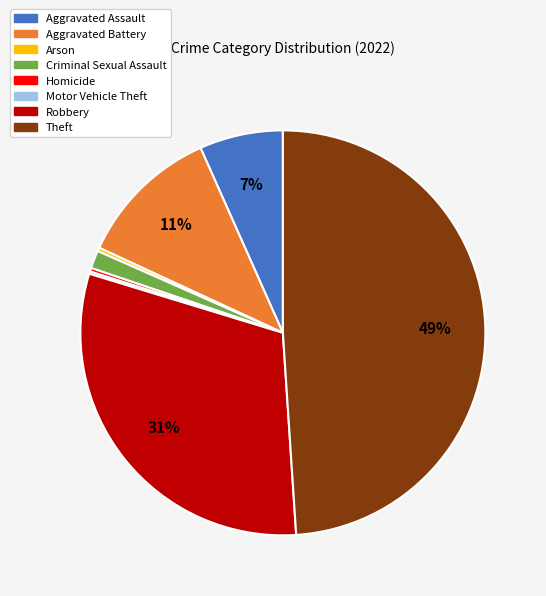

What is the largest slice in the pie chart?

Theft